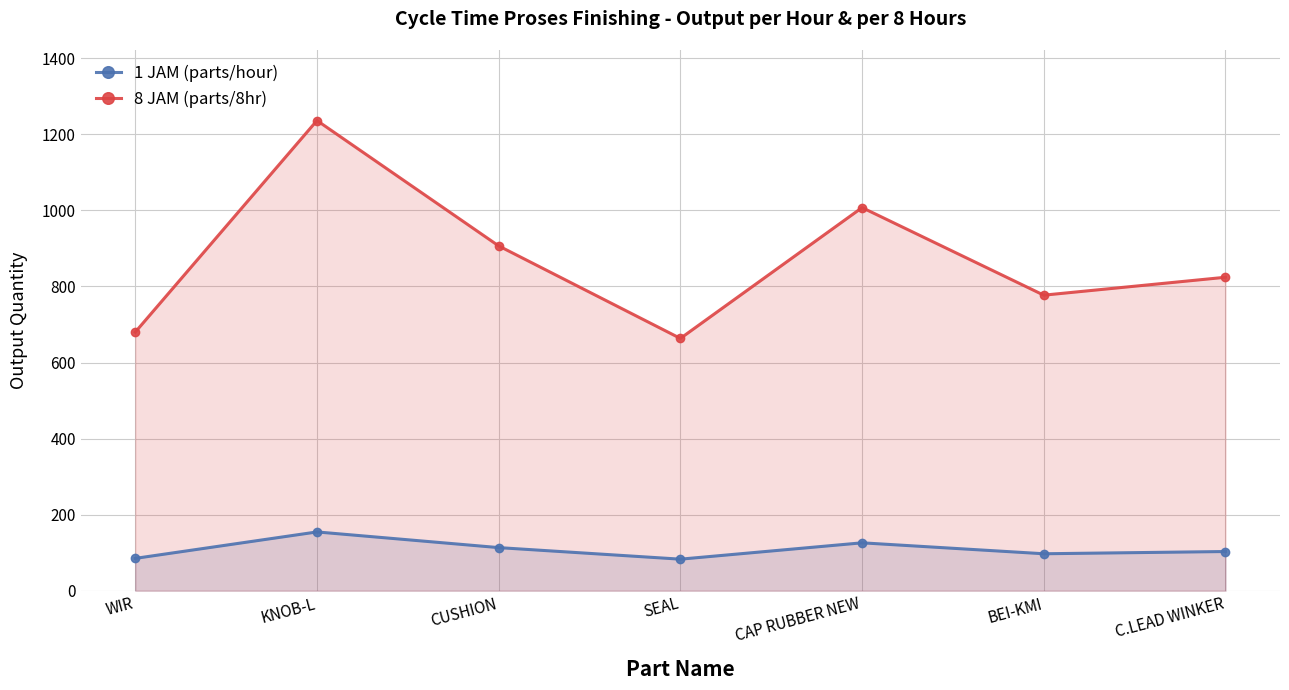

What is the label of the 5th point from the left?

CAP RUBBER NEW